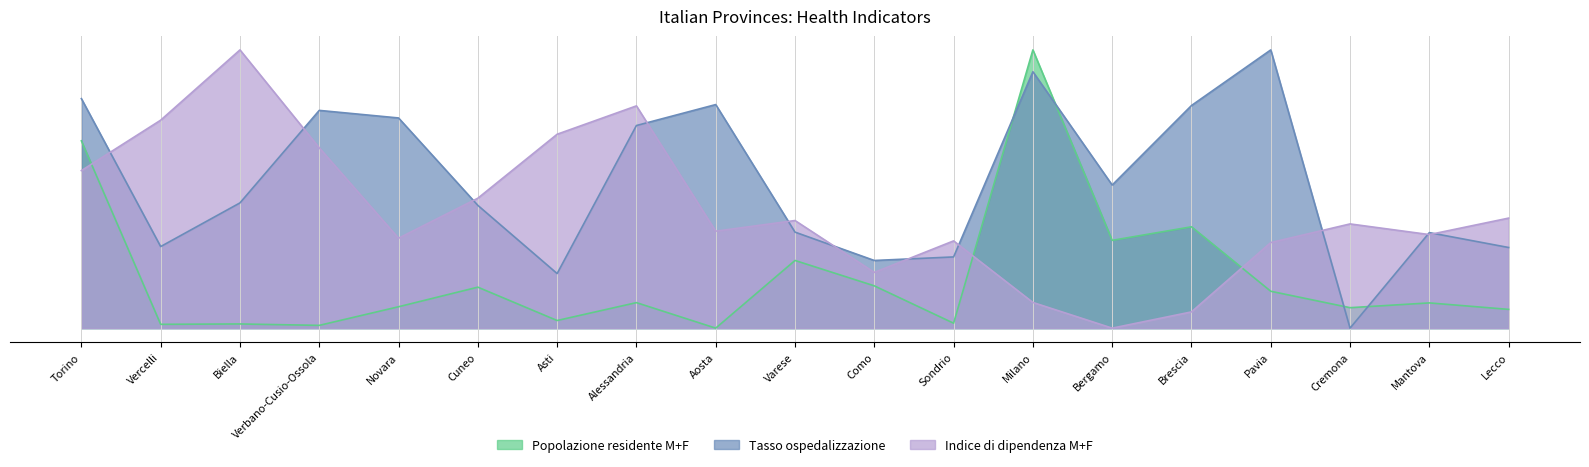

How many times do Popolazione residente M+F and Tasso ospedalizzazione cross each other?

4